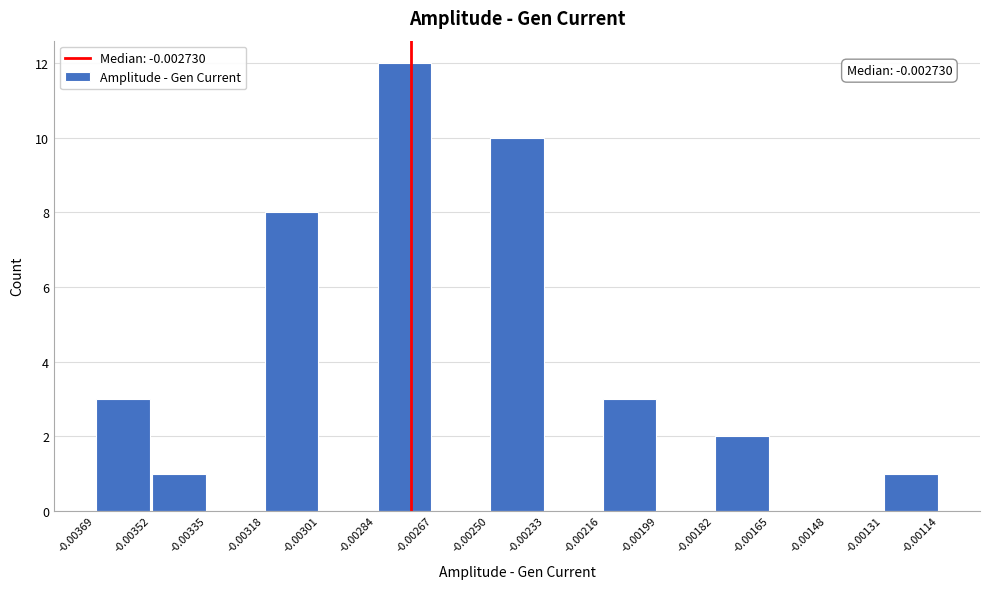

Over which range of the x-axis is the bar tallest?

-0.00284 to -0.00267